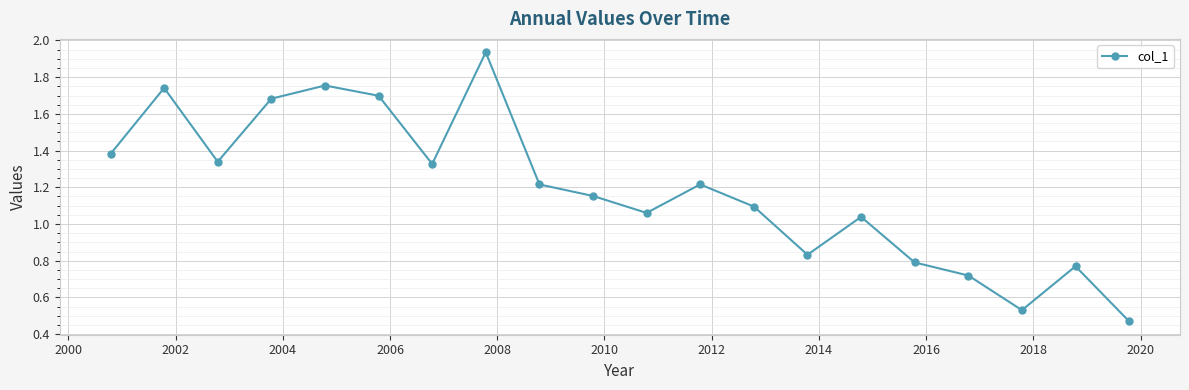

True or false: the data has more than 2 interior local peaks.

True